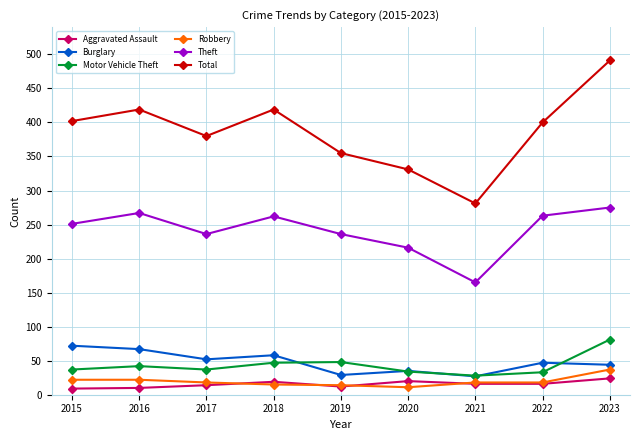

Is this an area chart (filled region under the line)?

No